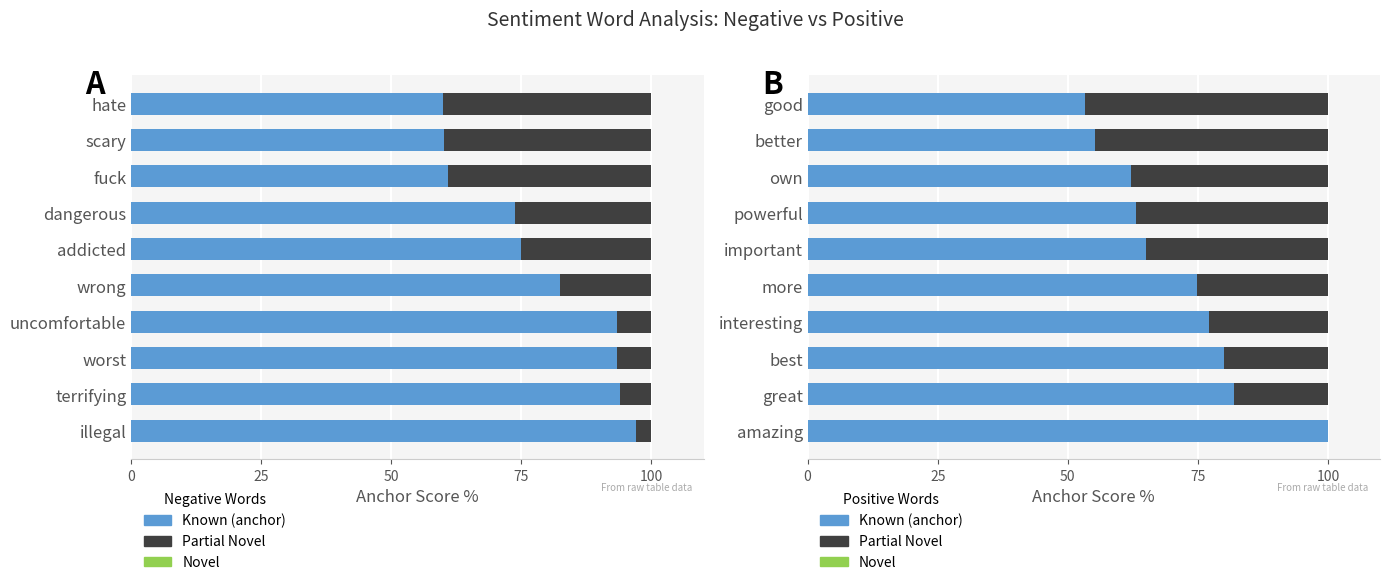

What is the total value across all series at 50?

100.6